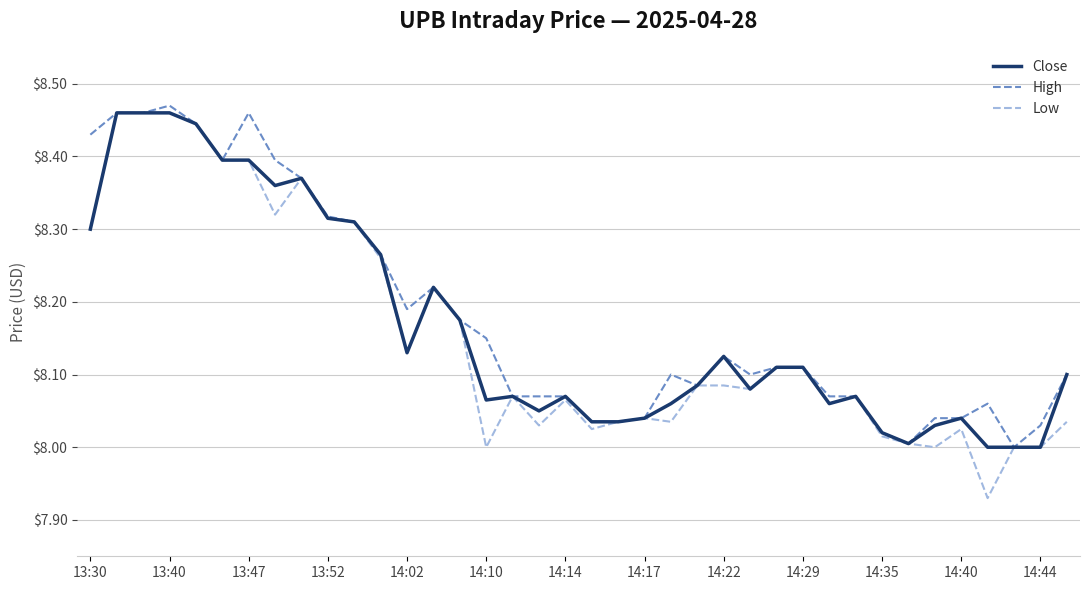

Which series has the largest range (max minus min)?

Low